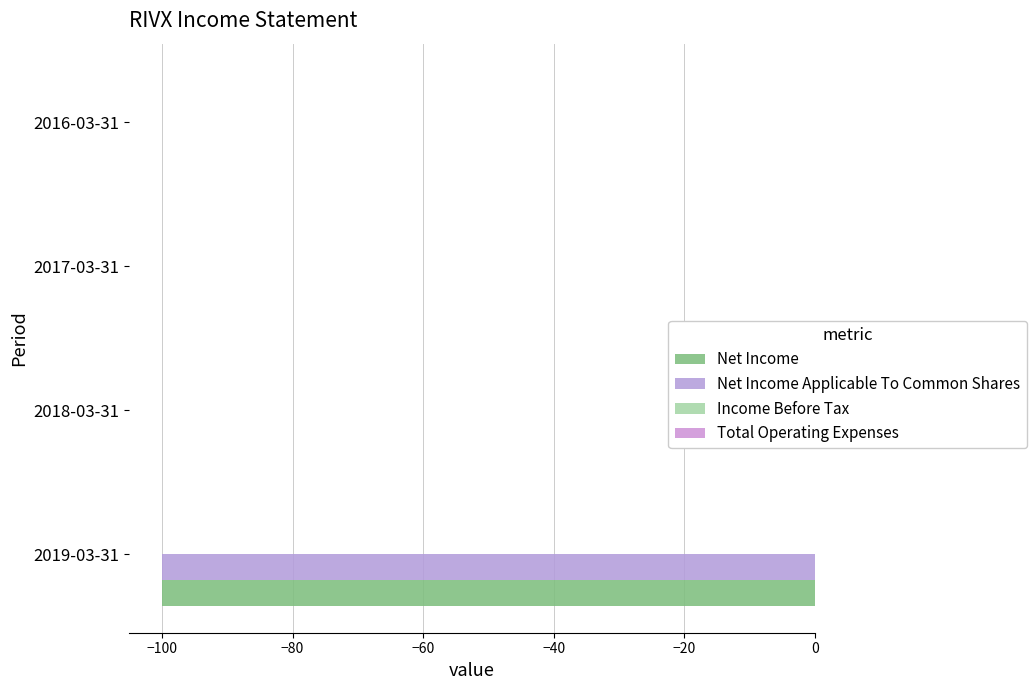

What is the minimum value for Income Before Tax?

0.2